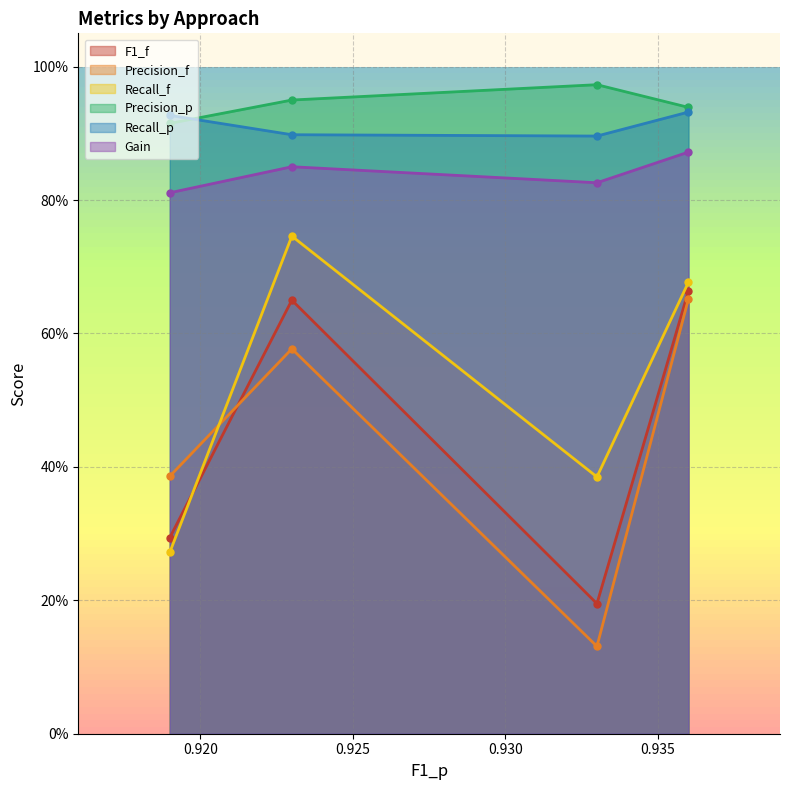

Reading right to left, what are all the values shown in this chart?

F1_f: HYBRIDCISAVEGitSense=0.7	HYBRIDCISAVE=0.2	BuildFastGitSense=0.7	BuildFast=0.3
Precision_f: HYBRIDCISAVEGitSense=0.7	HYBRIDCISAVE=0.1	BuildFastGitSense=0.6	BuildFast=0.4
Recall_f: HYBRIDCISAVEGitSense=0.7	HYBRIDCISAVE=0.4	BuildFastGitSense=0.7	BuildFast=0.3
Precision_p: HYBRIDCISAVEGitSense=0.9	HYBRIDCISAVE=1.0	BuildFastGitSense=0.9	BuildFast=0.9
Recall_p: HYBRIDCISAVEGitSense=0.9	HYBRIDCISAVE=0.9	BuildFastGitSense=0.9	BuildFast=0.9
Gain: HYBRIDCISAVEGitSense=0.9	HYBRIDCISAVE=0.8	BuildFastGitSense=0.8	BuildFast=0.8